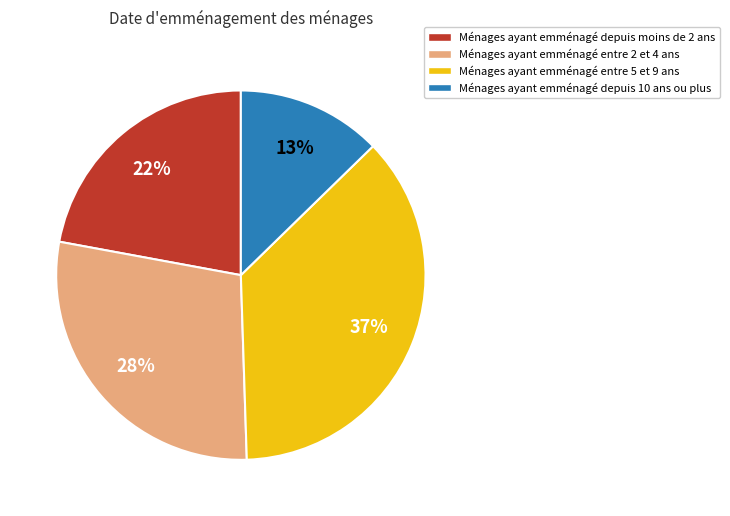

To the nearest percent, what is the difference between the largest and smallest slice percentages?

24%